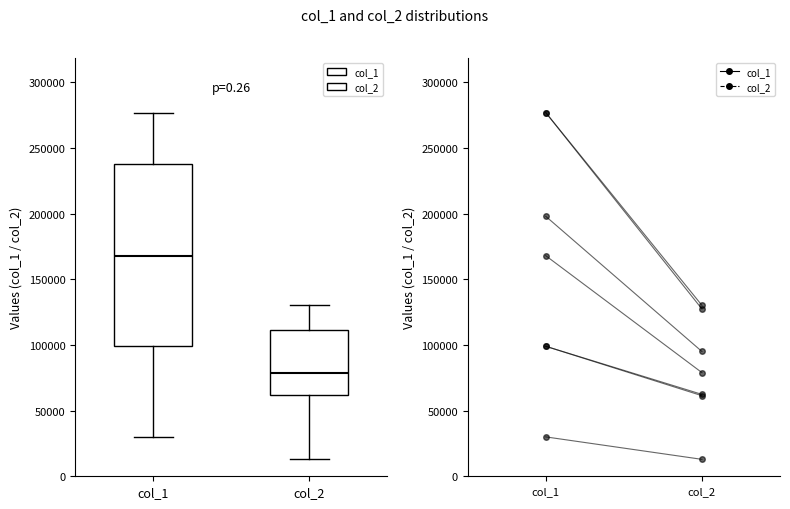

Which box is the tallest, from its lower edge to its upper edge?

col_1